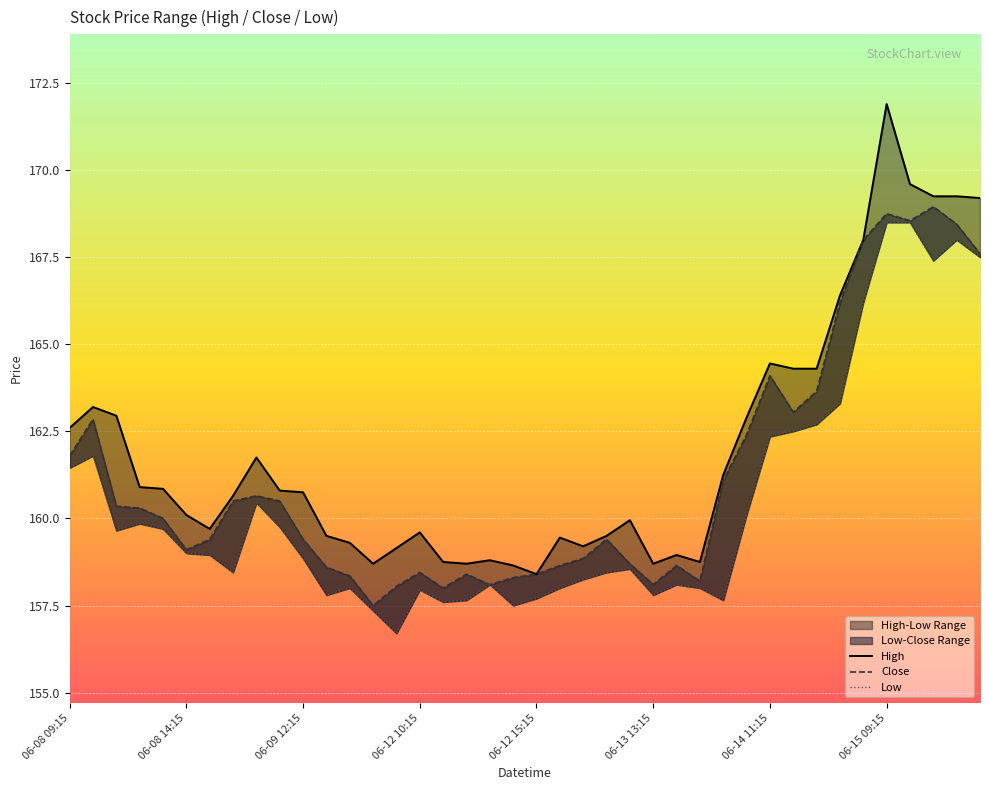

How many values in the Low series are below 158?

10